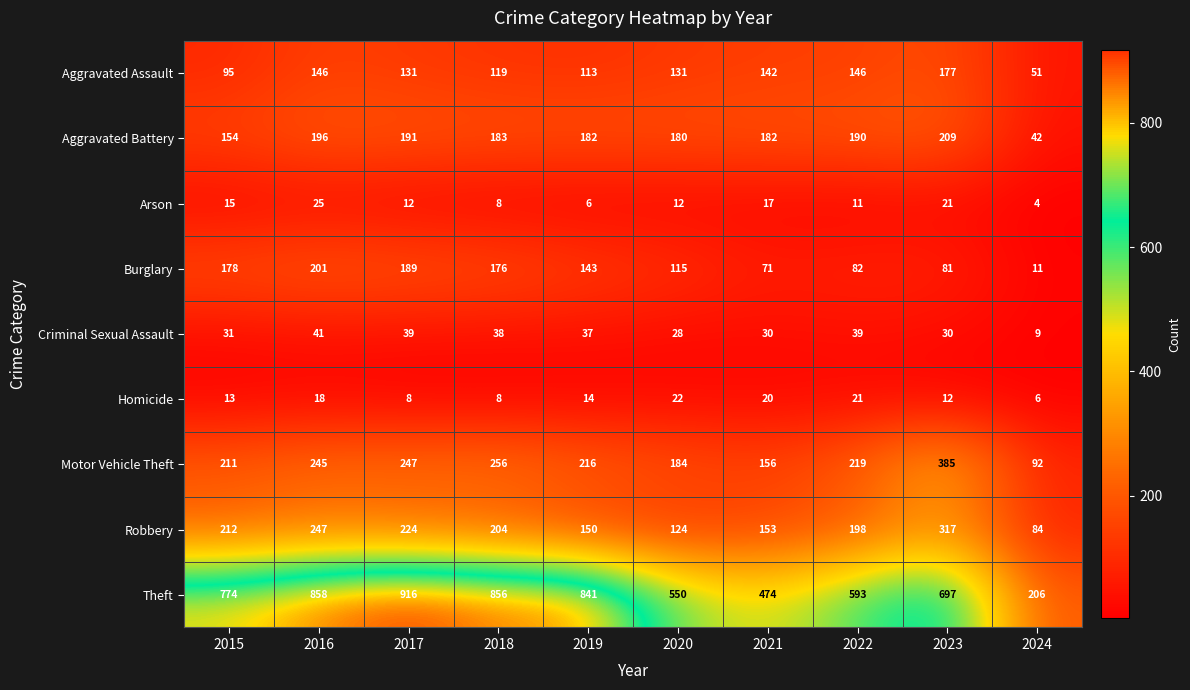

How many data points does each series have?

10